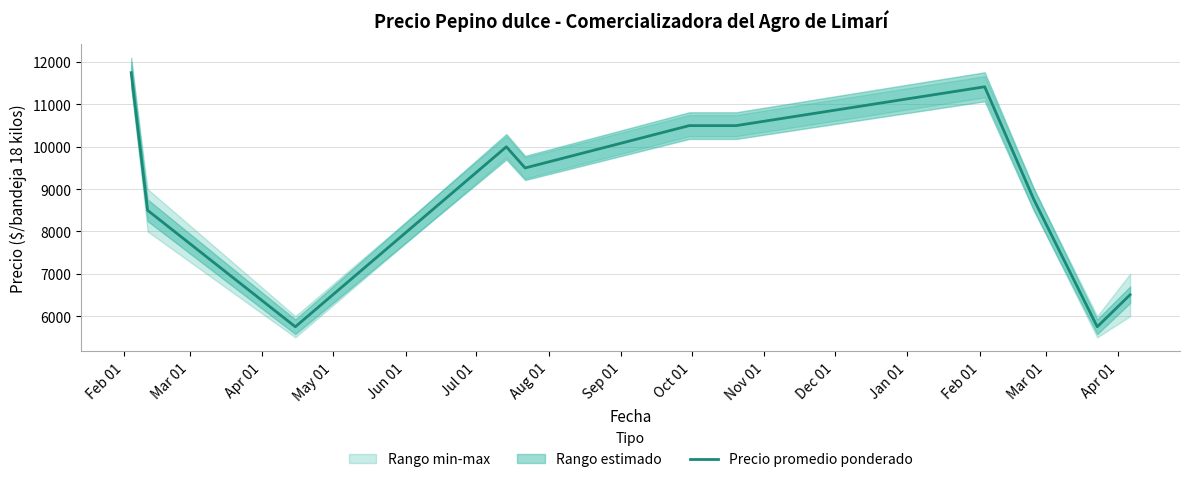

What is the highest value of the Precio promedio ponderado series?

11750.0